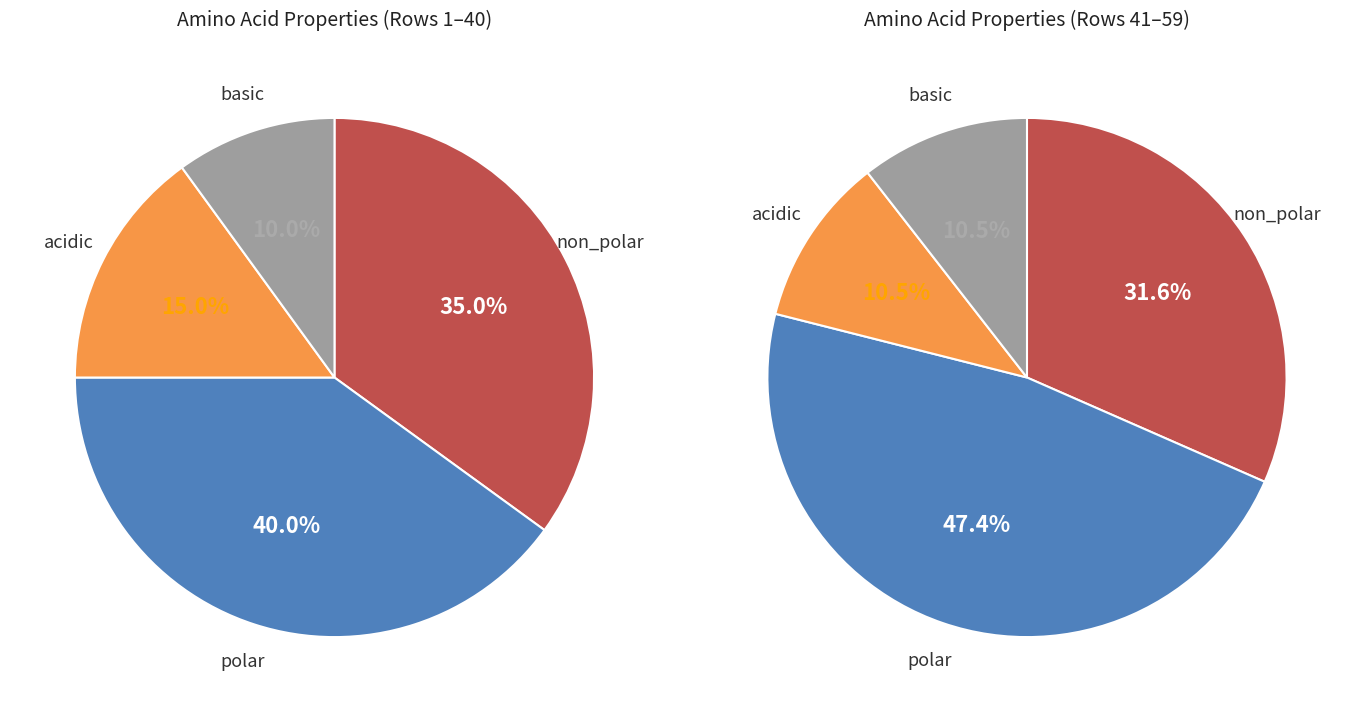

Which category has the smallest portion of the pie?

basic